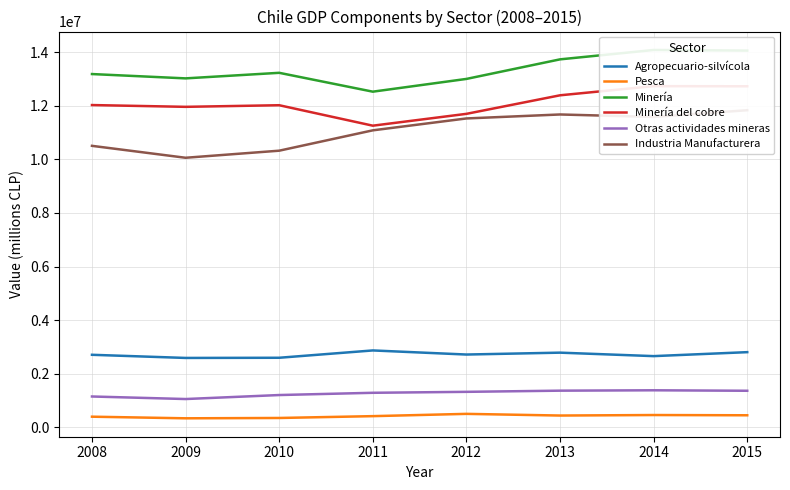

Rank the series by their maximum value, from lowest to highest.

Pesca, Otras actividades mineras, Agropecuario-silvícola, Industria Manufacturera, Minería del cobre, Minería